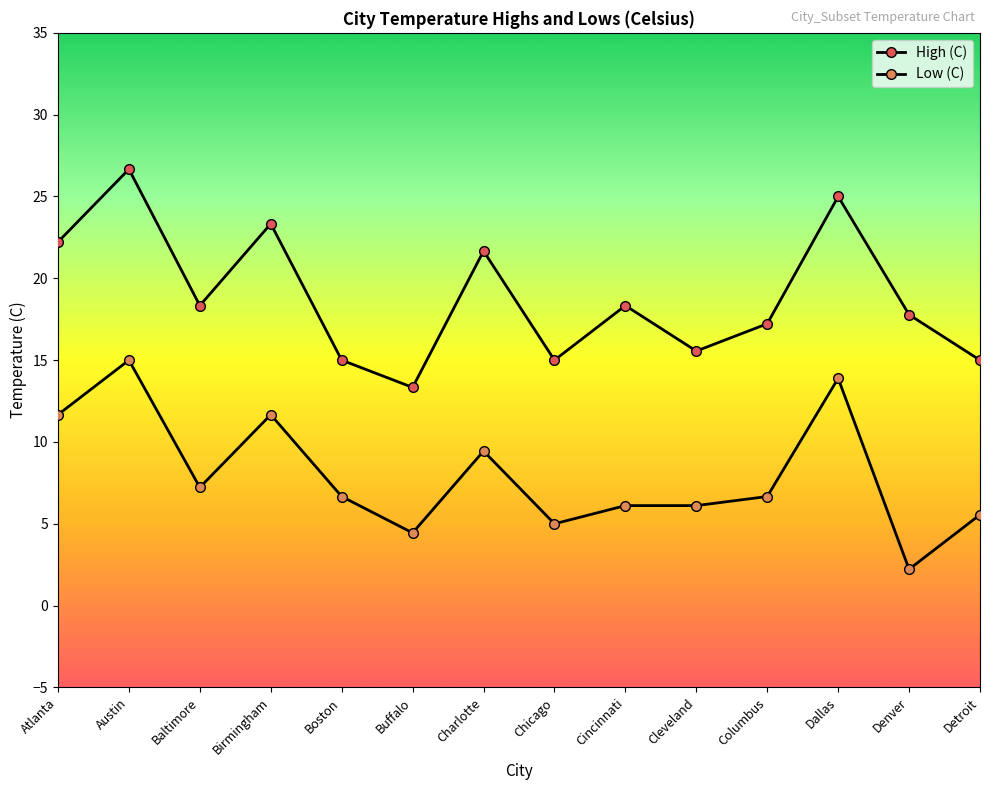

How many data points in High (C) are above 18?

7